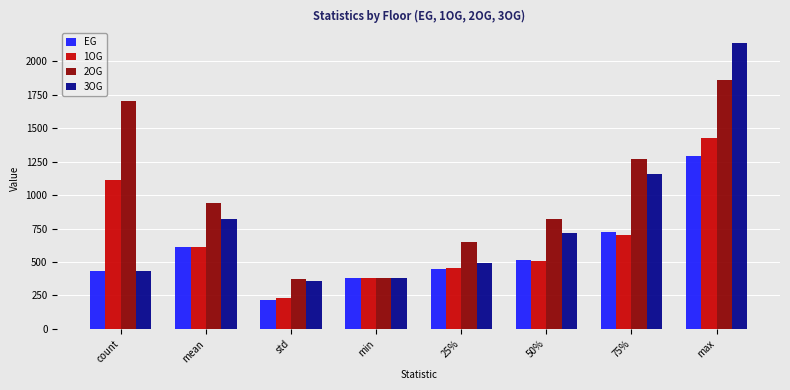

Rank the series by their average value, from lowest to highest.

EG, 1OG, 3OG, 2OG